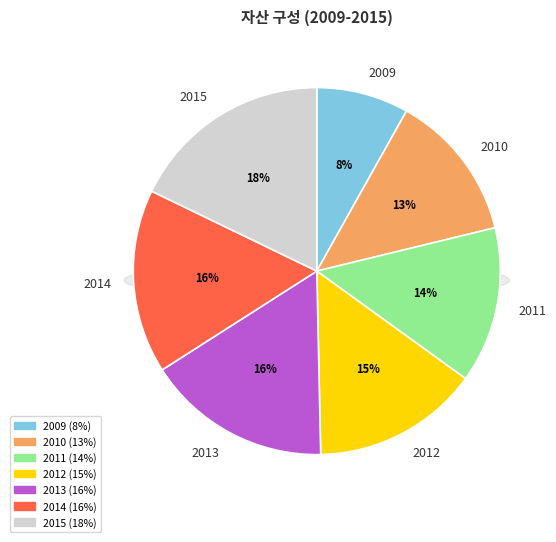

Approximately how many times larger is the value at 2011 compared to 2015?

0.8